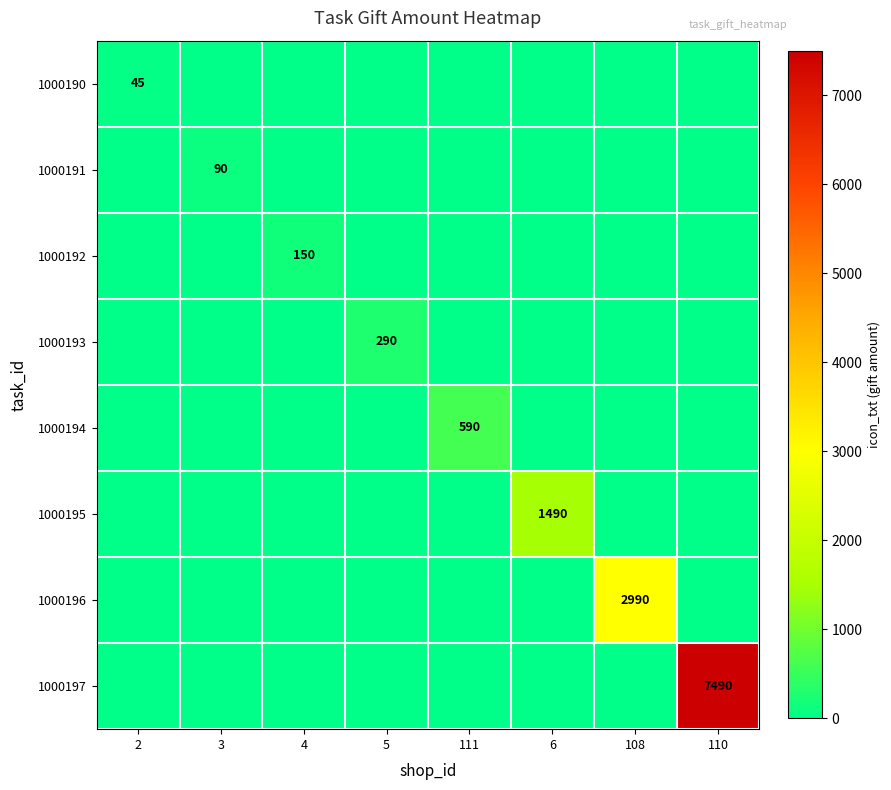

The 1000197 series shows 7490 at 110. True or false?

True